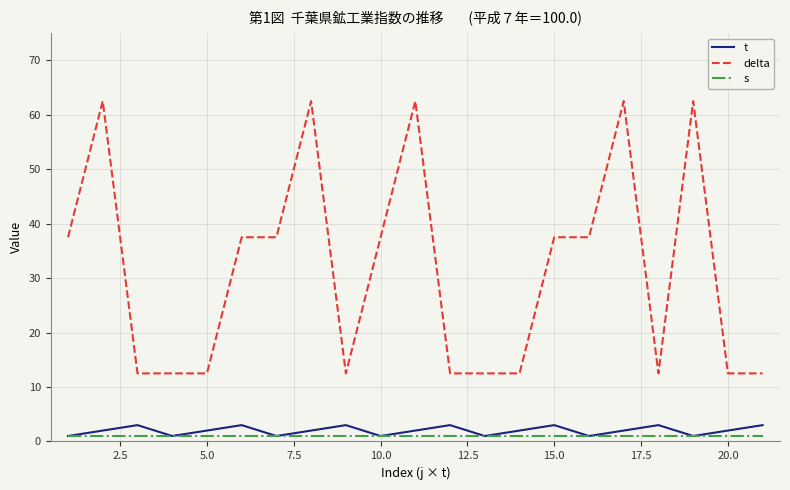

What is the greatest value displayed?

62.5